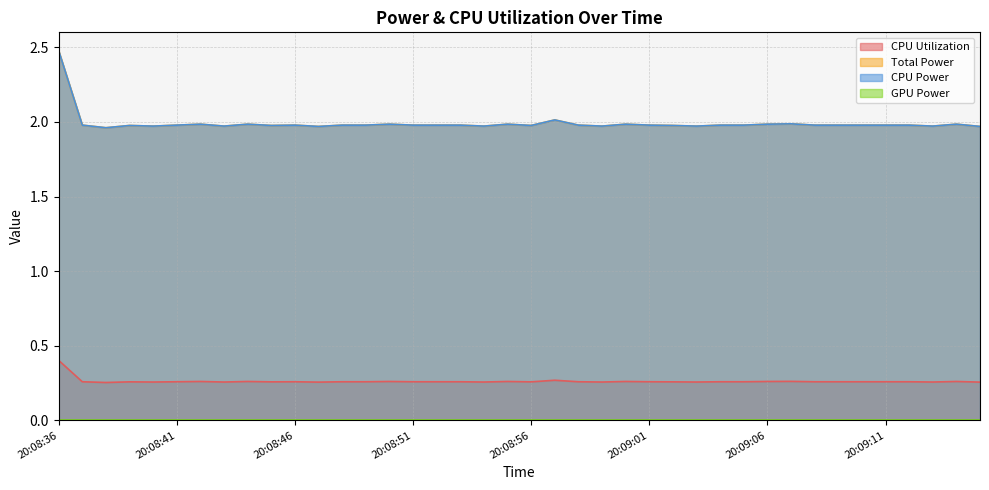

What position from the right is 20:09:08?

8